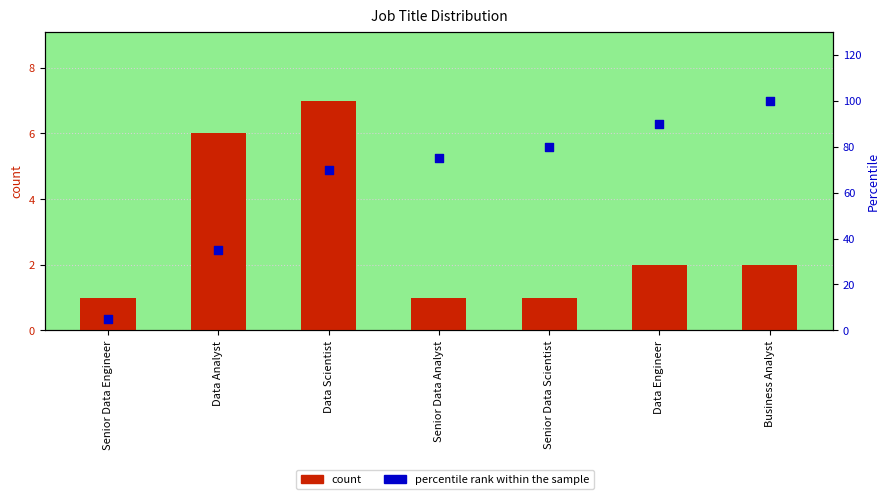

Which series reaches the maximum Y coordinate?

percentile rank within the sample